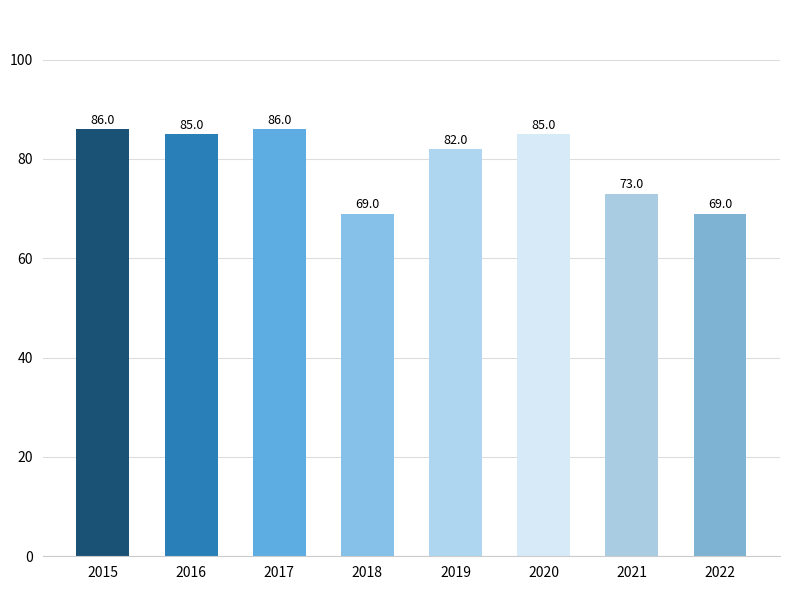

What is the maximum value shown in the chart?

86